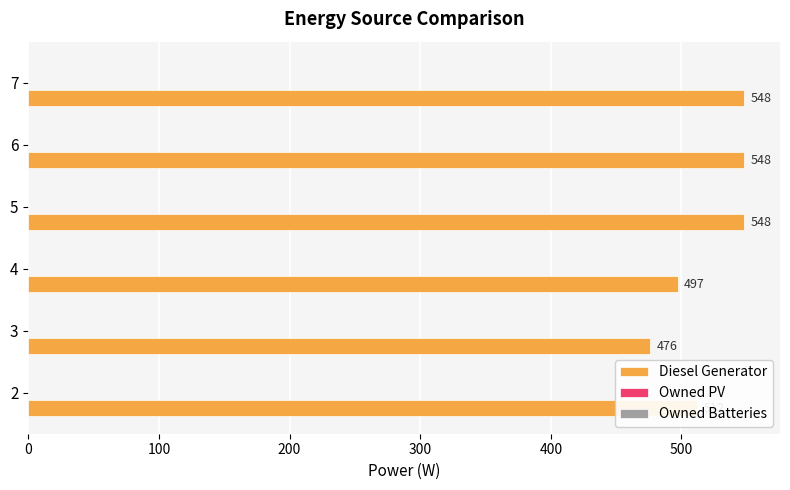

Is it true that the value at 2 is 203?

False